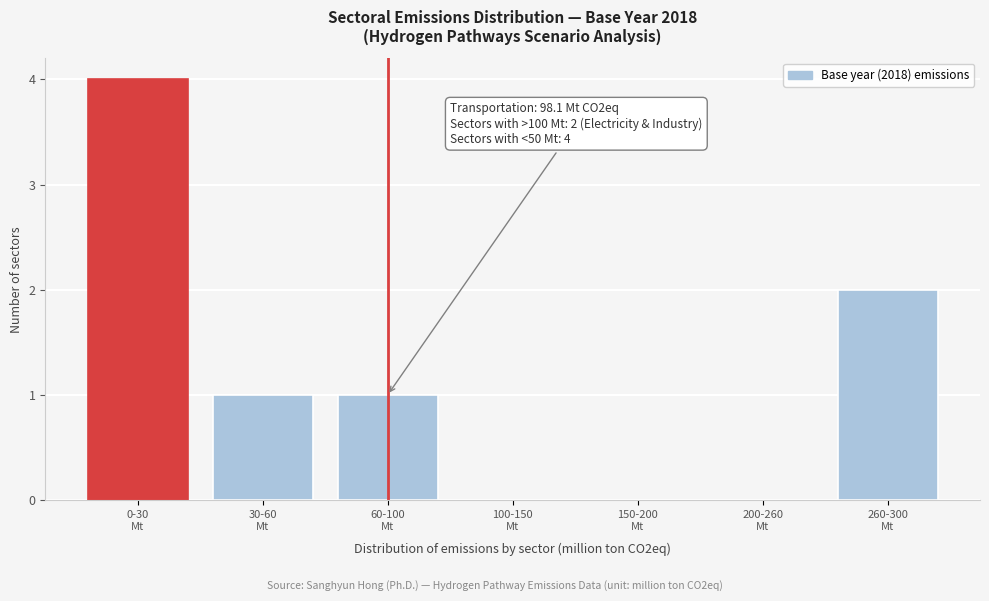

What is the sum of all values?

8